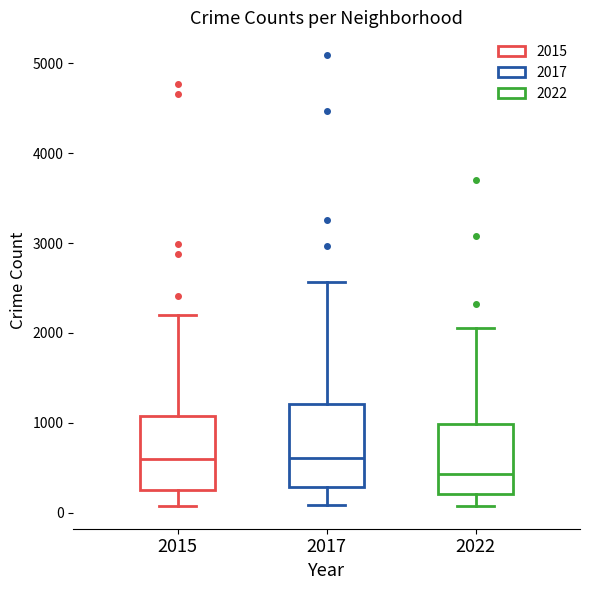

Reading left to right, transcribe this box plot: for each box, give where its median line is, the range the box spans, and where its two whiskers end, as read against the y-axis. The values are not printed on the chart, so give them approximately, as read against the axis.

2015: median 600, box 300 to 1100, whiskers 100 to 2200
2017: median 600, box 300 to 1200, whiskers 100 to 2600
2022: median 400, box 200 to 1000, whiskers 100 to 2100